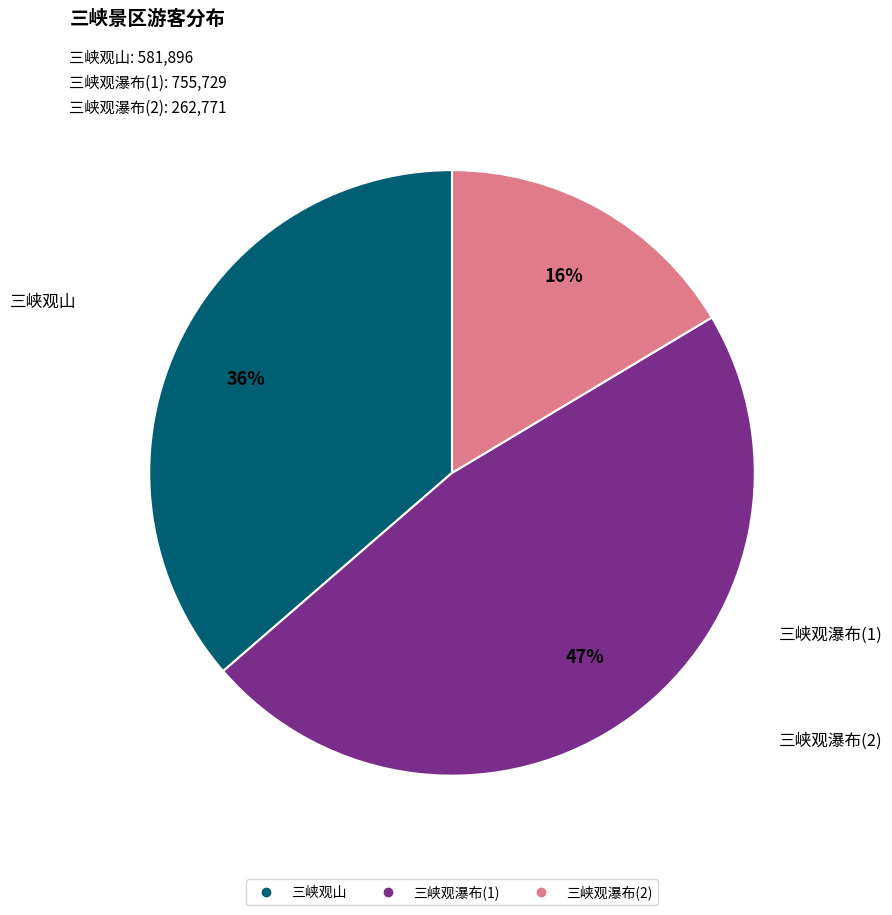

Count the number of slices in the pie.

3